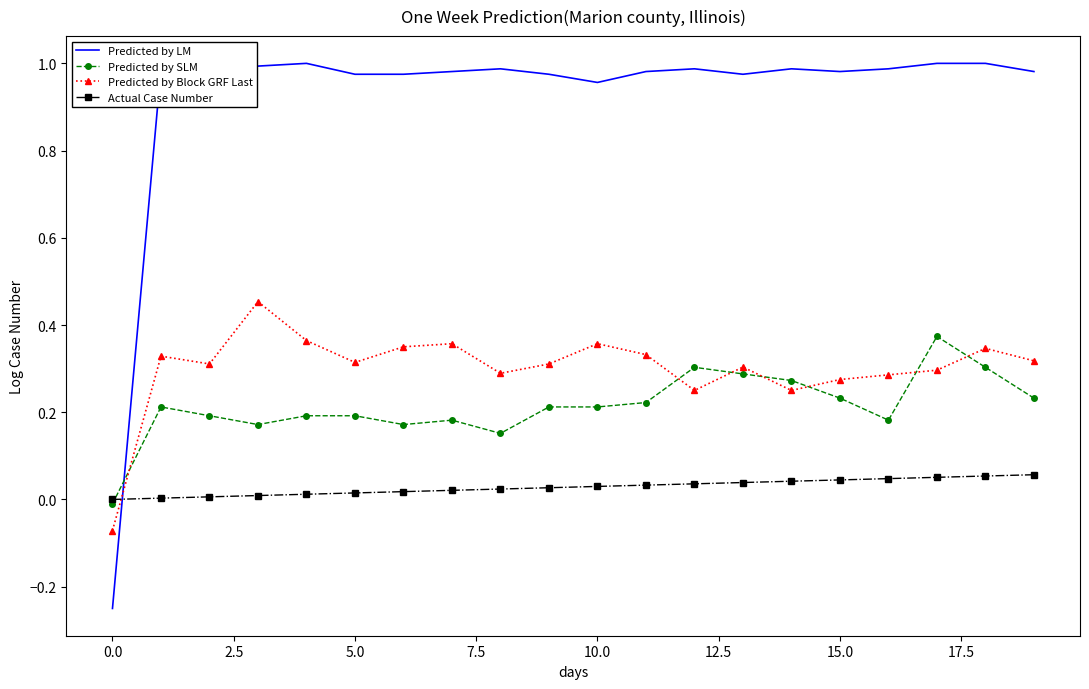

How many lines are shown in the chart?

4